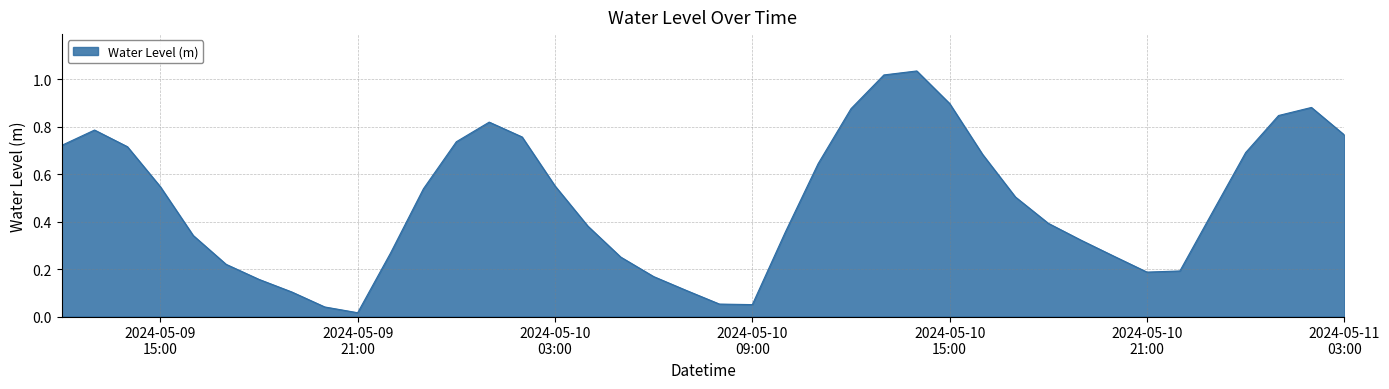

Does the chart display data point markers on the line(s)?

No